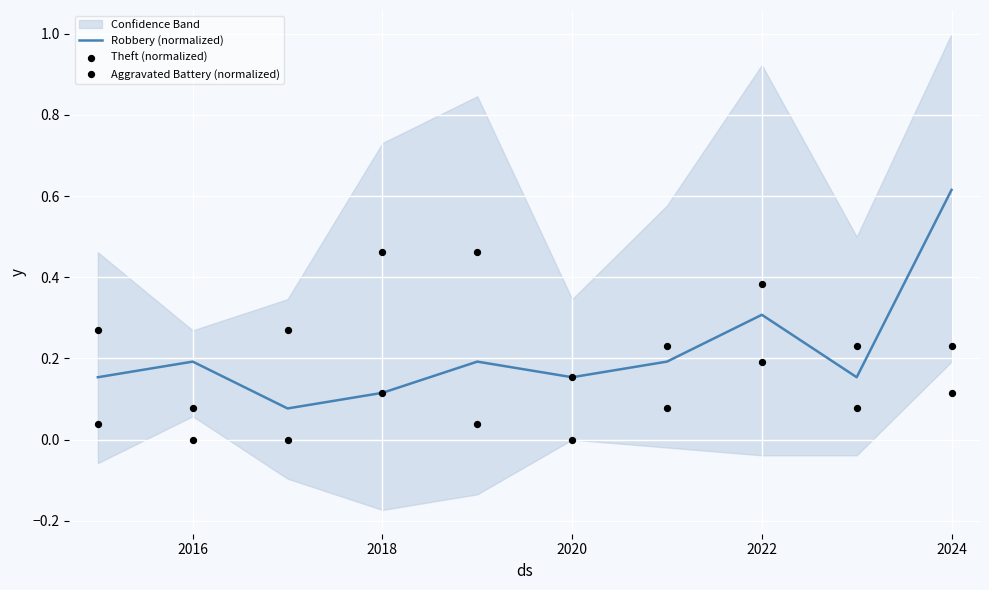

Which series reaches the minimum Y coordinate?

Aggravated Battery (normalized)